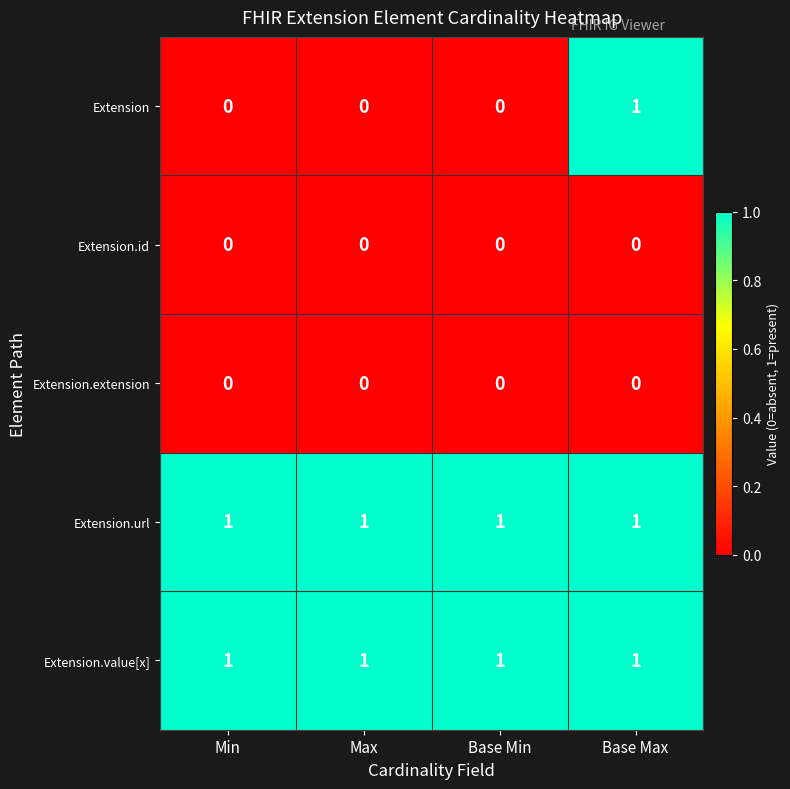

Reading left to right, what are all the values shown in this chart?

Extension: Min=0	Max=0	Base Min=0	Base Max=1
Extension.id: Min=0	Max=0	Base Min=0	Base Max=0
Extension.extension: Min=0	Max=0	Base Min=0	Base Max=0
Extension.url: Min=1	Max=1	Base Min=1	Base Max=1
Extension.value[x]: Min=1	Max=1	Base Min=1	Base Max=1